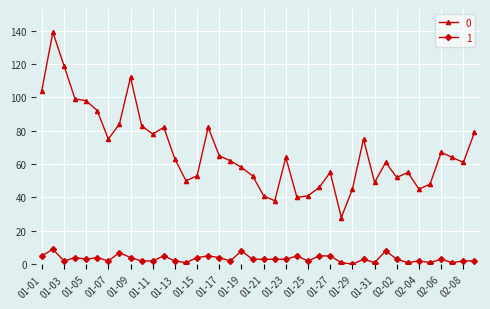

List the series in order of their overall mean, highest first.

0, 1